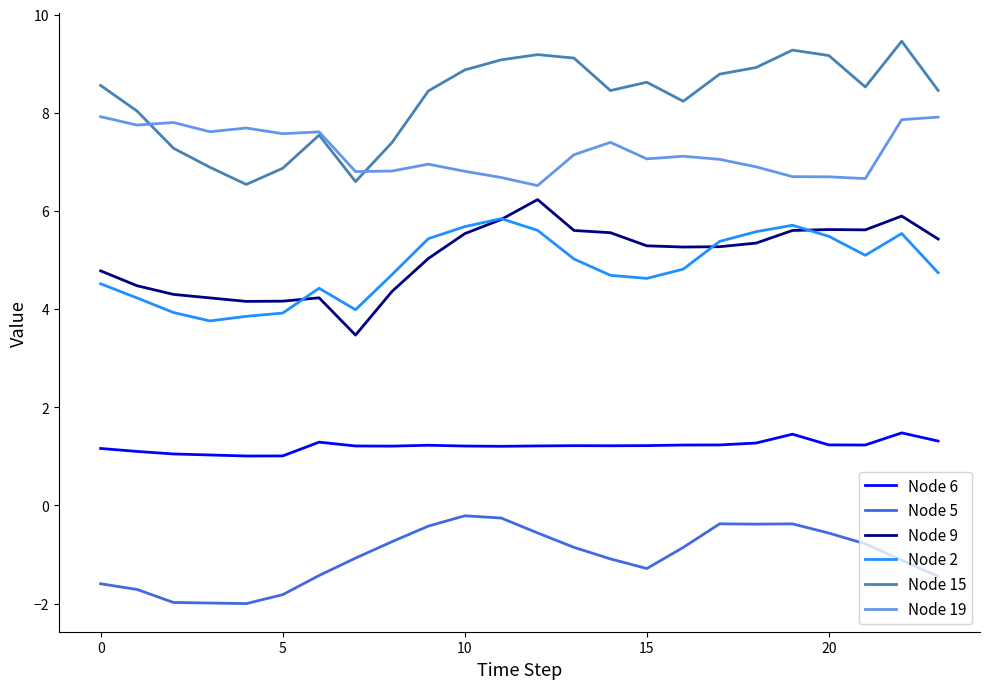

What is the lowest value of the Node 5 series?

-2.0